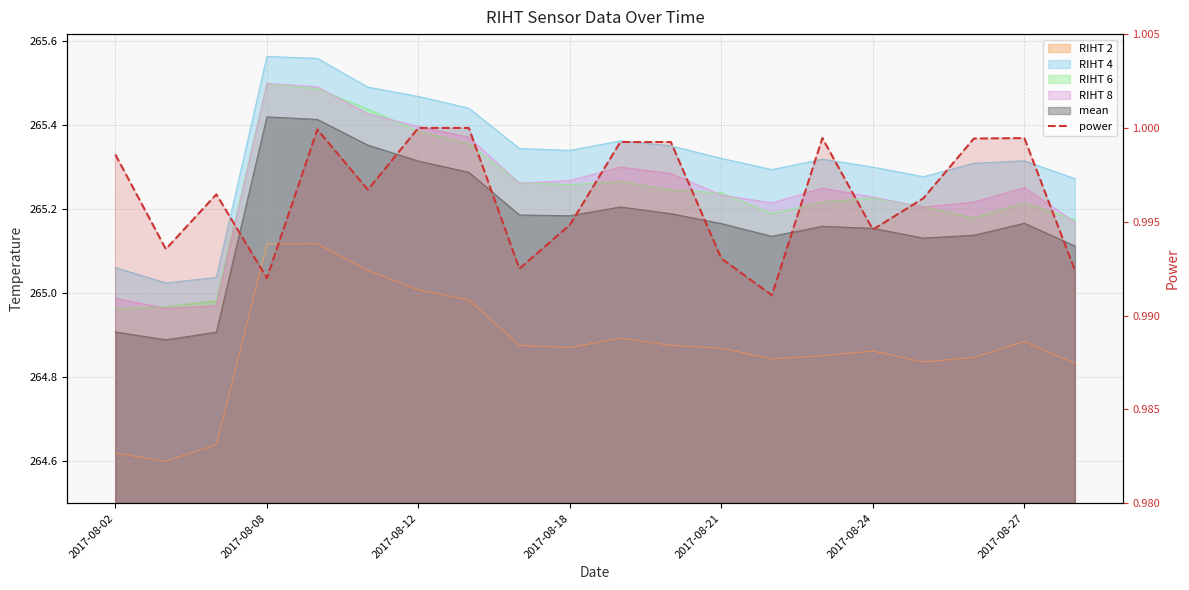

What is the value of the 13th point from the left?

1.0